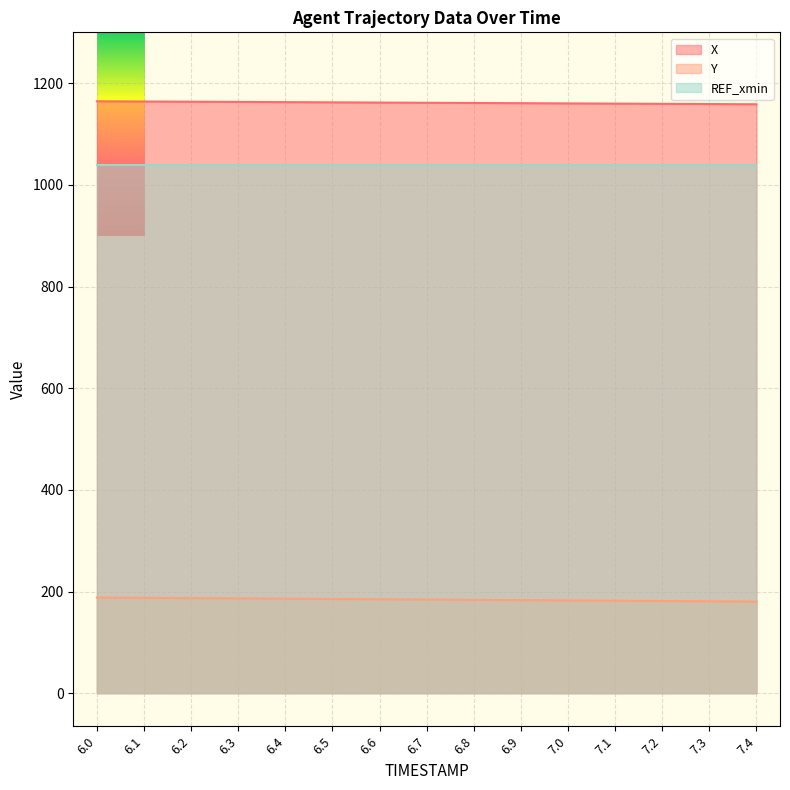

How many data points in X are above 1161?

9